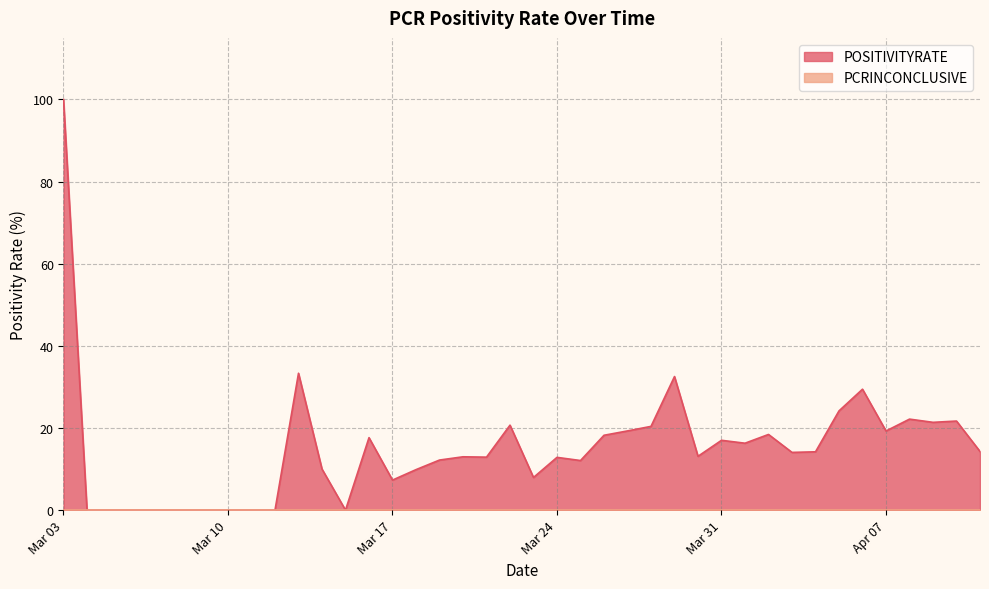

At which category does the data reach its first local peak?

3/13/2020